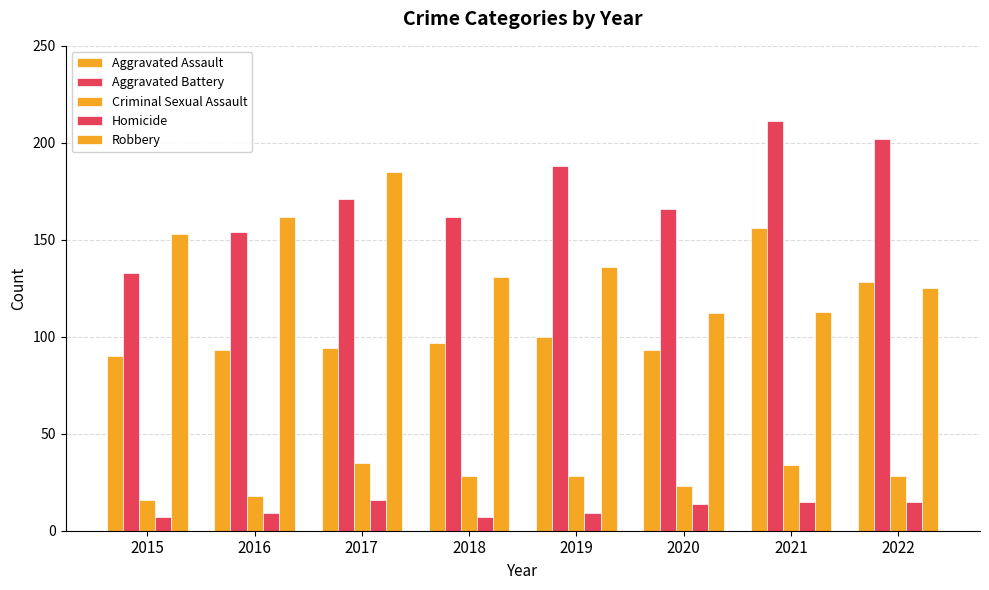

How many bars are there in each group?

5